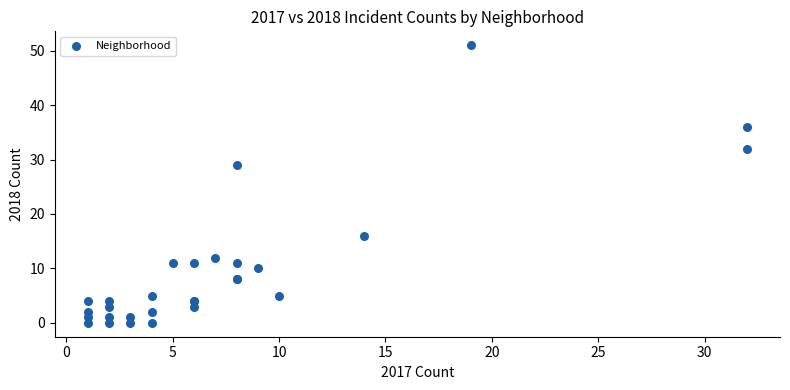

What Y value in the scatter plot is closest to 25?

29